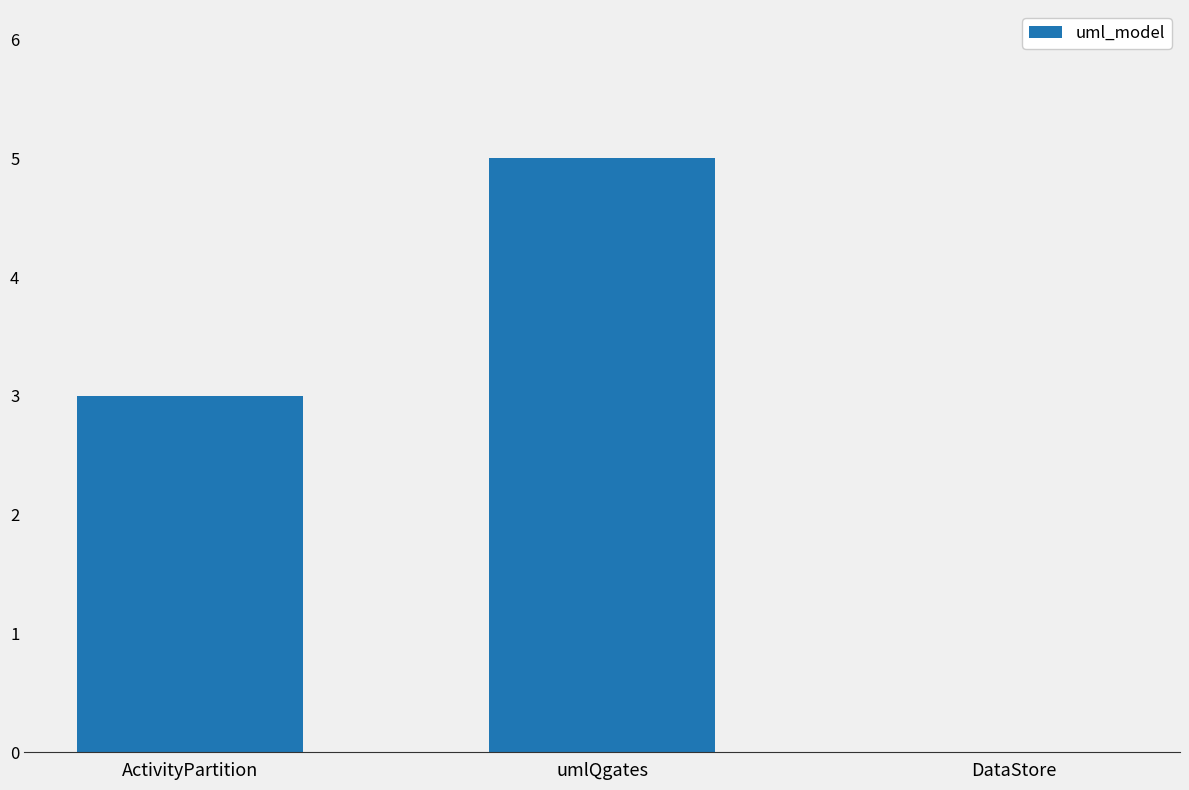

The value at DataStore is 3. True or false?

False